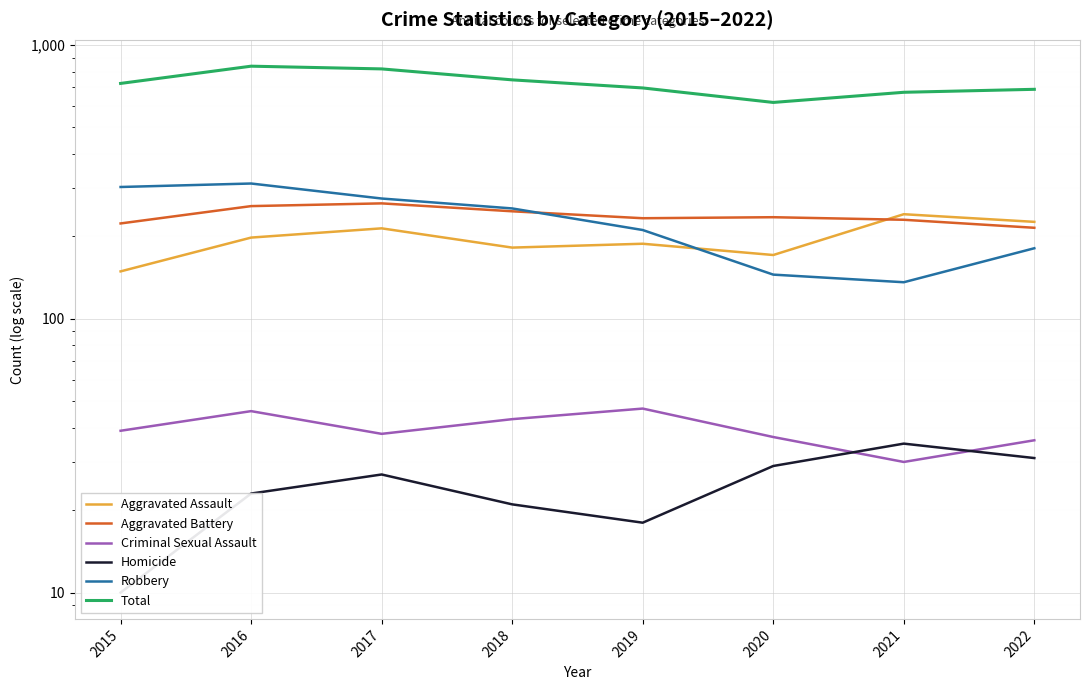

What is the sum of all Aggravated Battery values?

1905